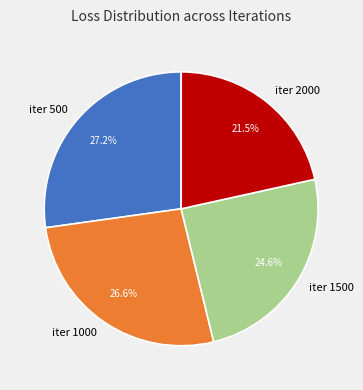

Which slice is the smallest?

iter 2000